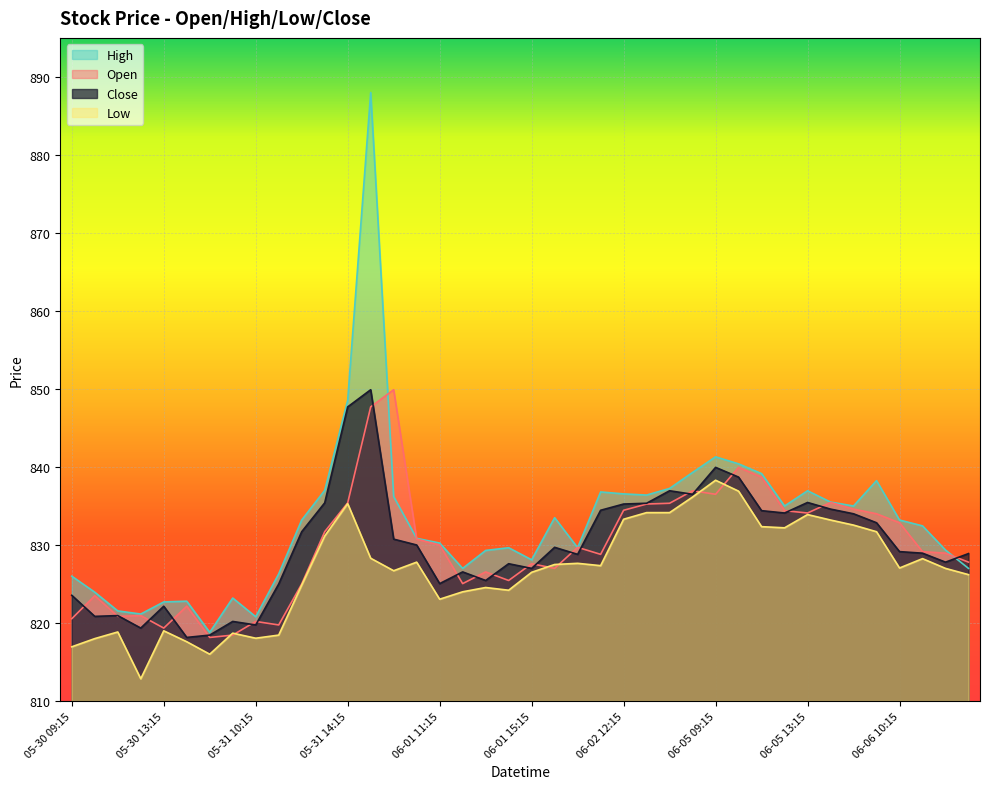

Is it true that High equals 1203.2 at 06-02 14:15?

False